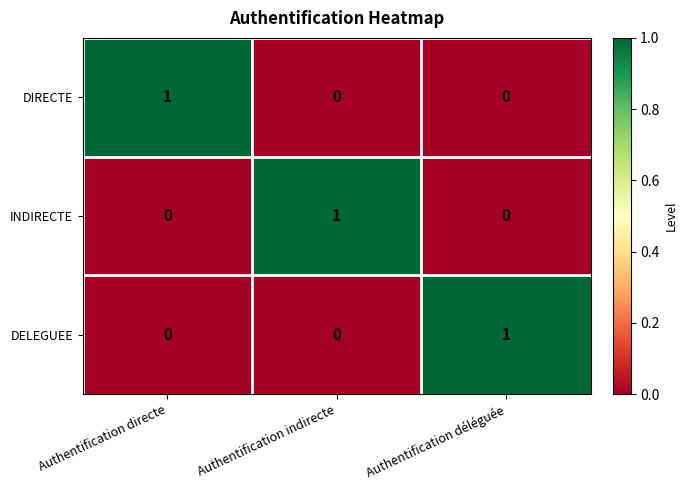

At how many categories does at least one series exceed 0?

3